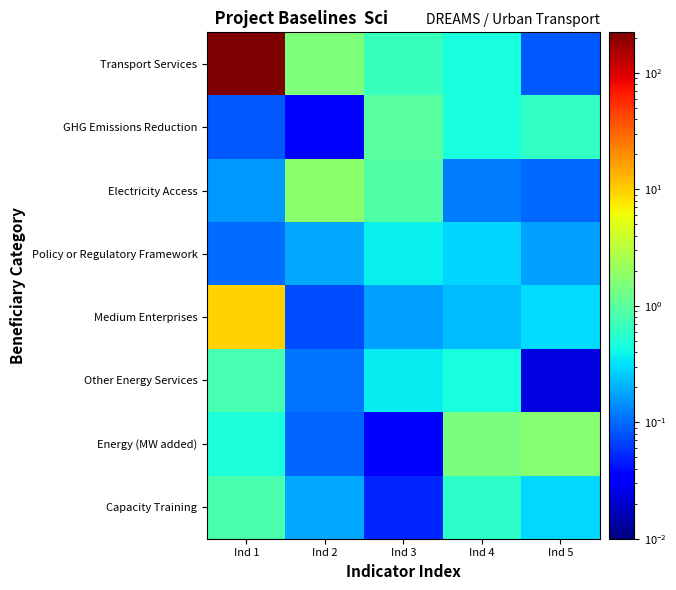

Between Ind 1 and Ind 2, which series saw the biggest shift?

Transport Services